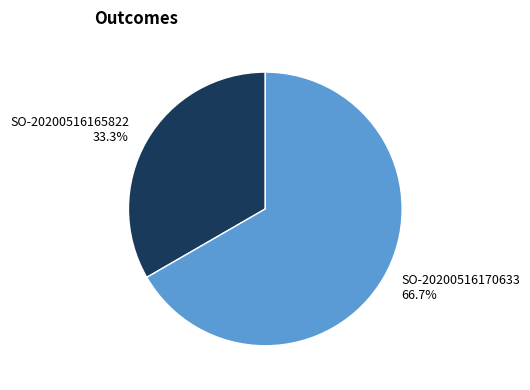

Does SO-20200516165822 represent more than half of the total?

No